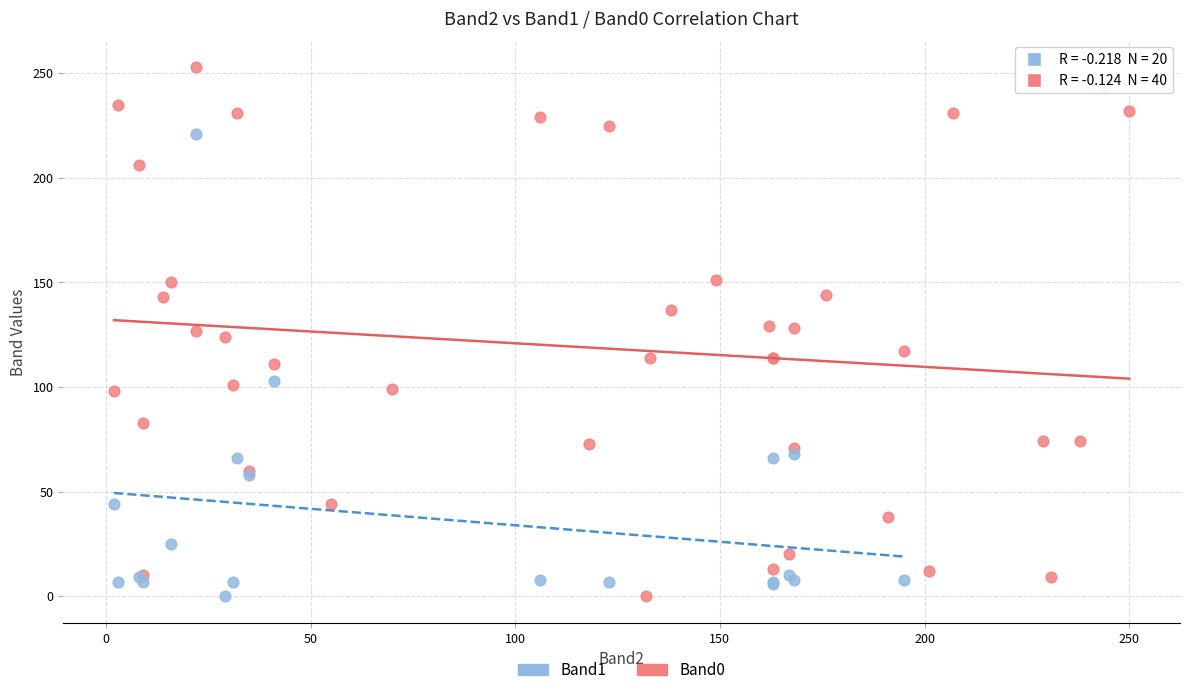

Which series reaches the maximum Y coordinate?

Band0